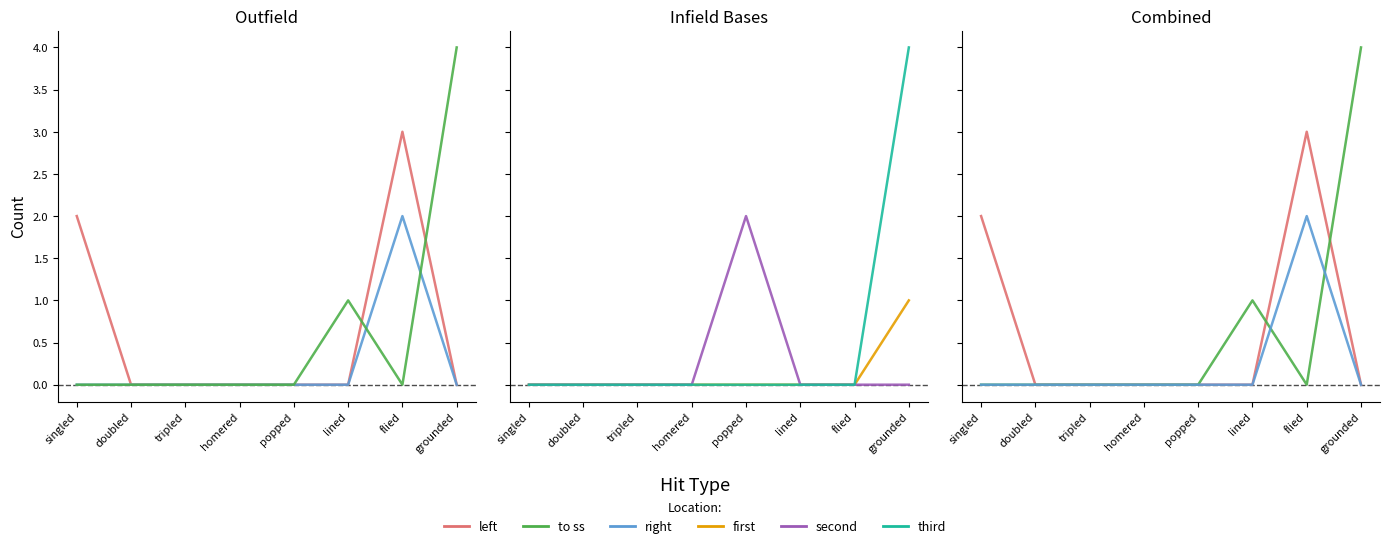

Is this an area chart (filled region under the line)?

No